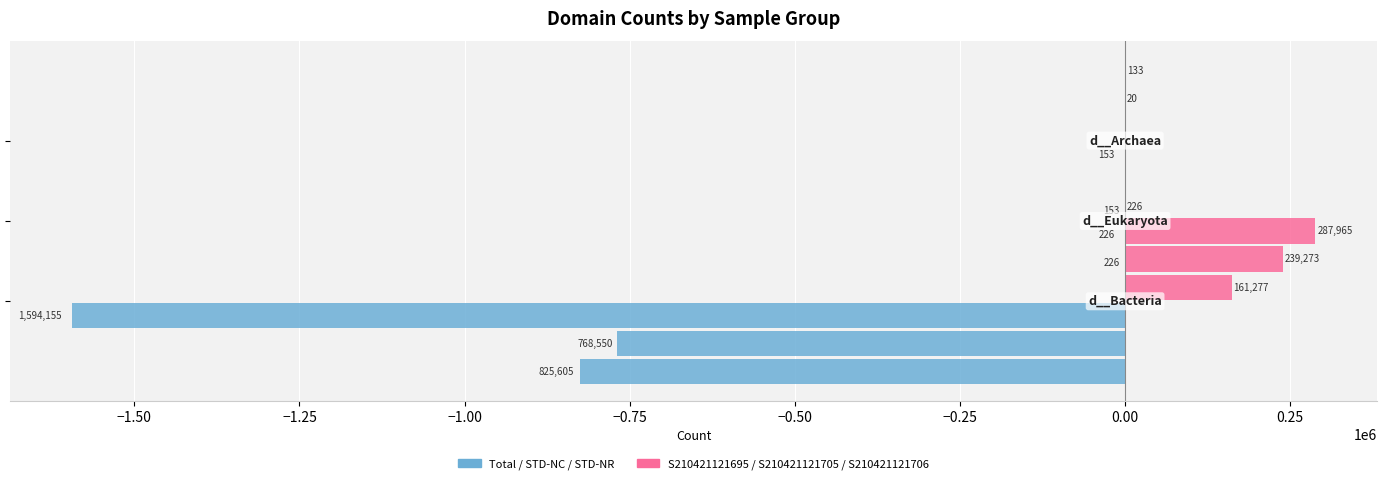

Is the value of S210421121695 at −1.50 greater than the value of STD-NC at −1.25?

Yes